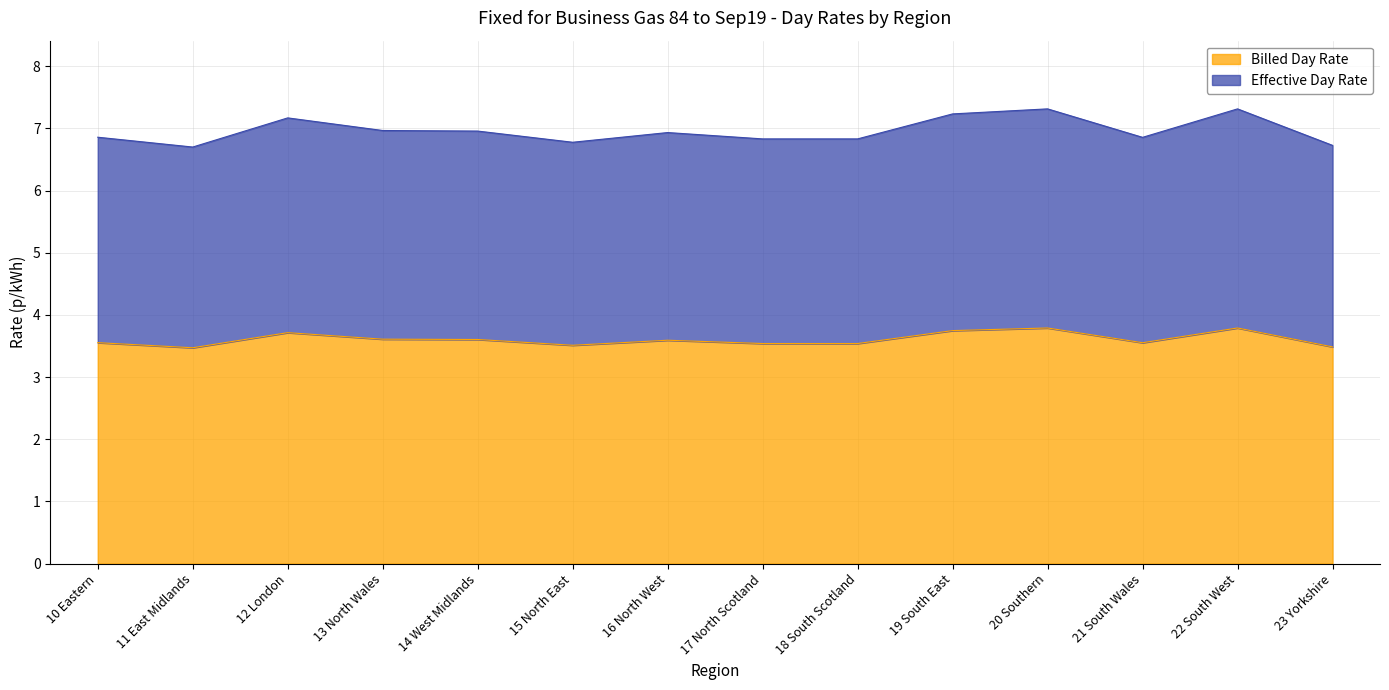

Does the chart have visible grid lines?

Yes